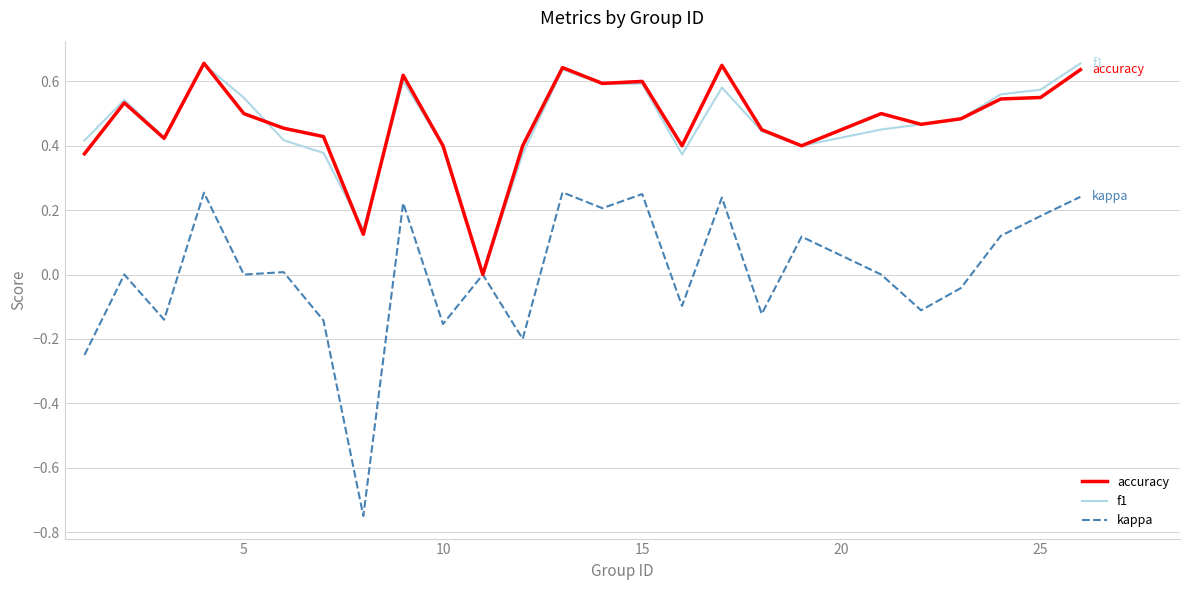

Which series has the widest spread of values?

kappa